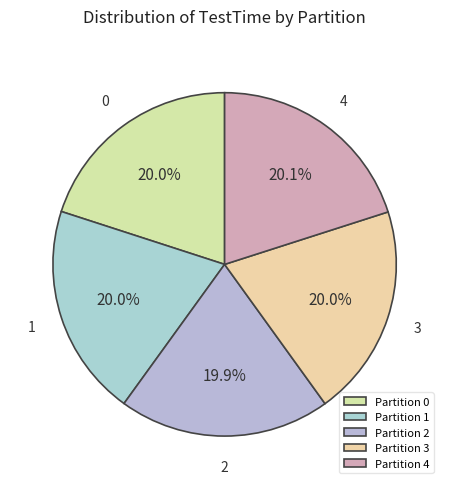

Do 1 and 0 together represent more than half of the pie?

No